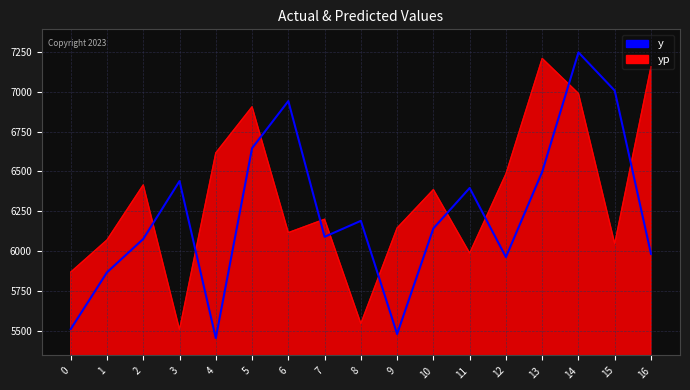

What is the approximate value of y at 16?

7158.8